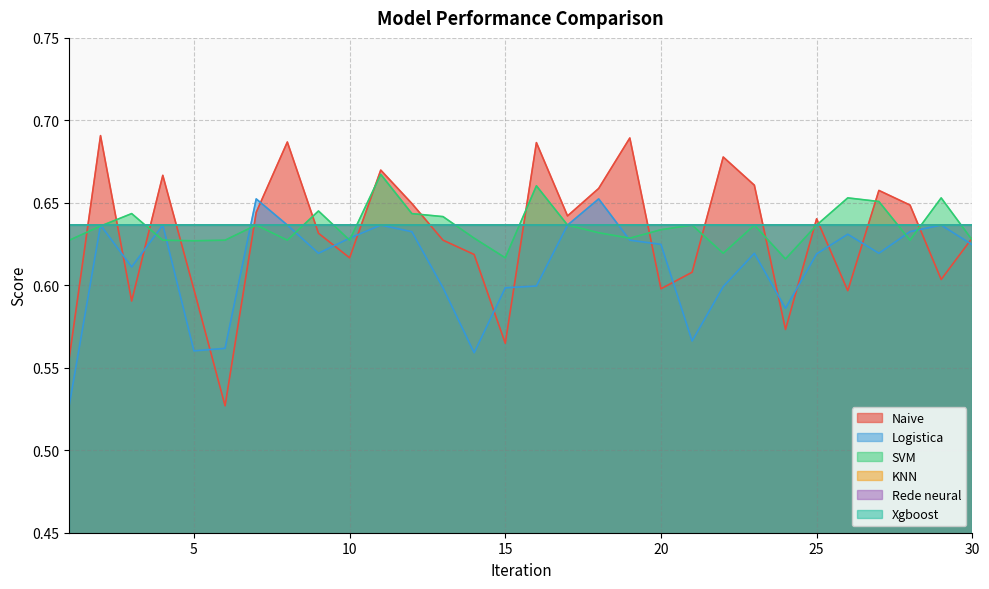

Does the chart display data point markers on the line(s)?

No